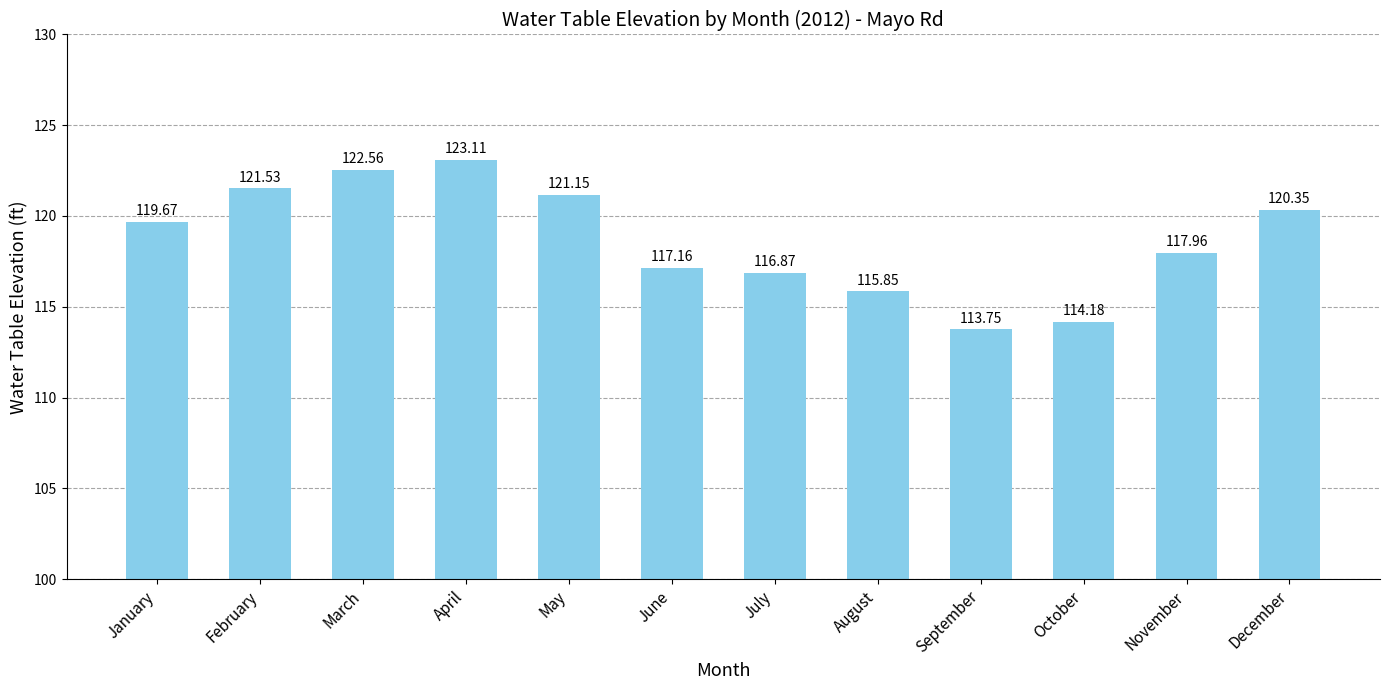

What is the maximum value shown in the chart?

123.1